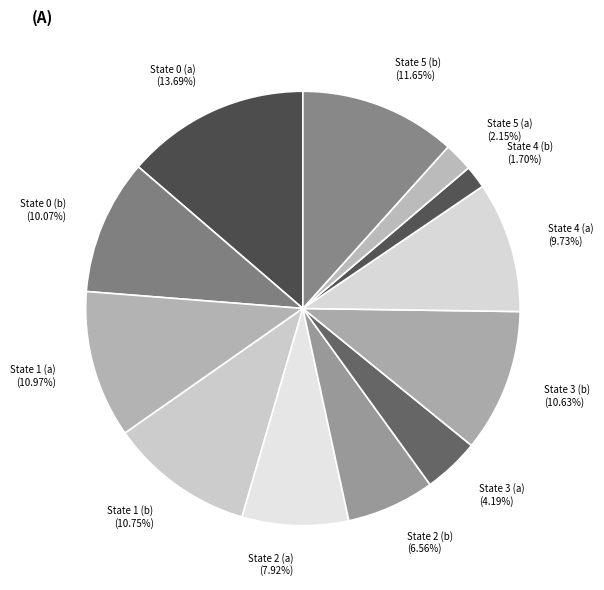

To the nearest percent, what portion does State 1 (b) represent?

11%